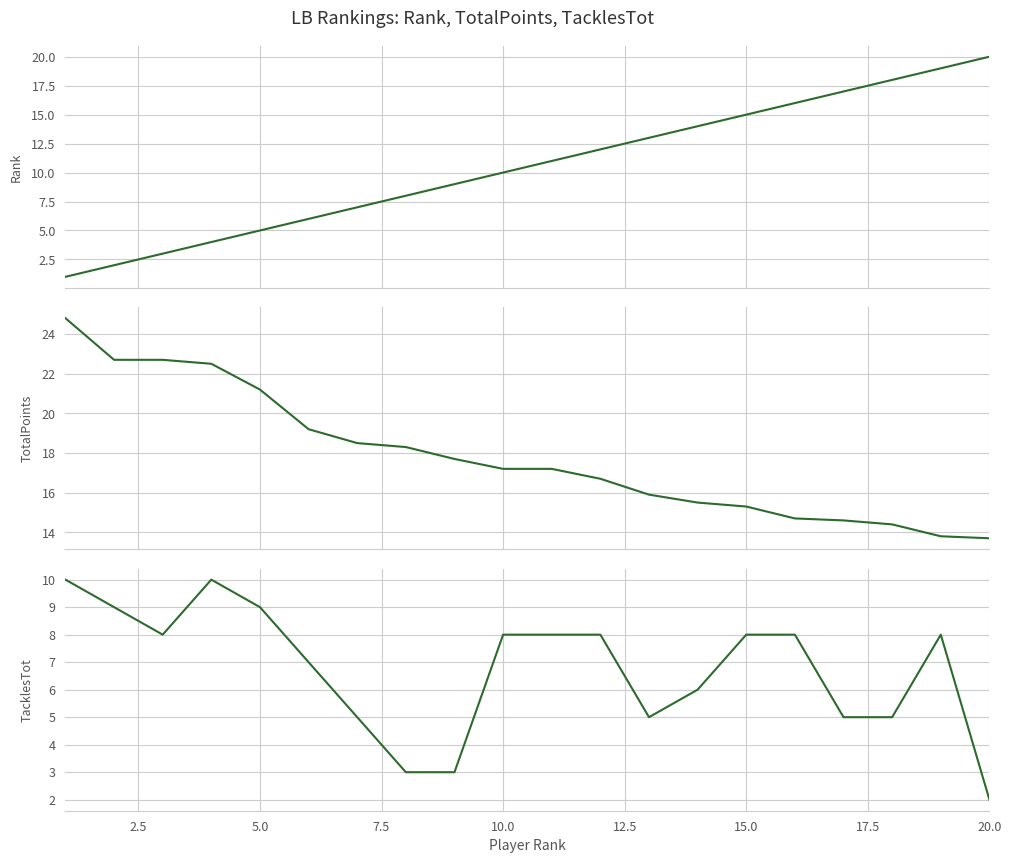

True or false: Rank has more than 0 points higher than both neighbors.

False